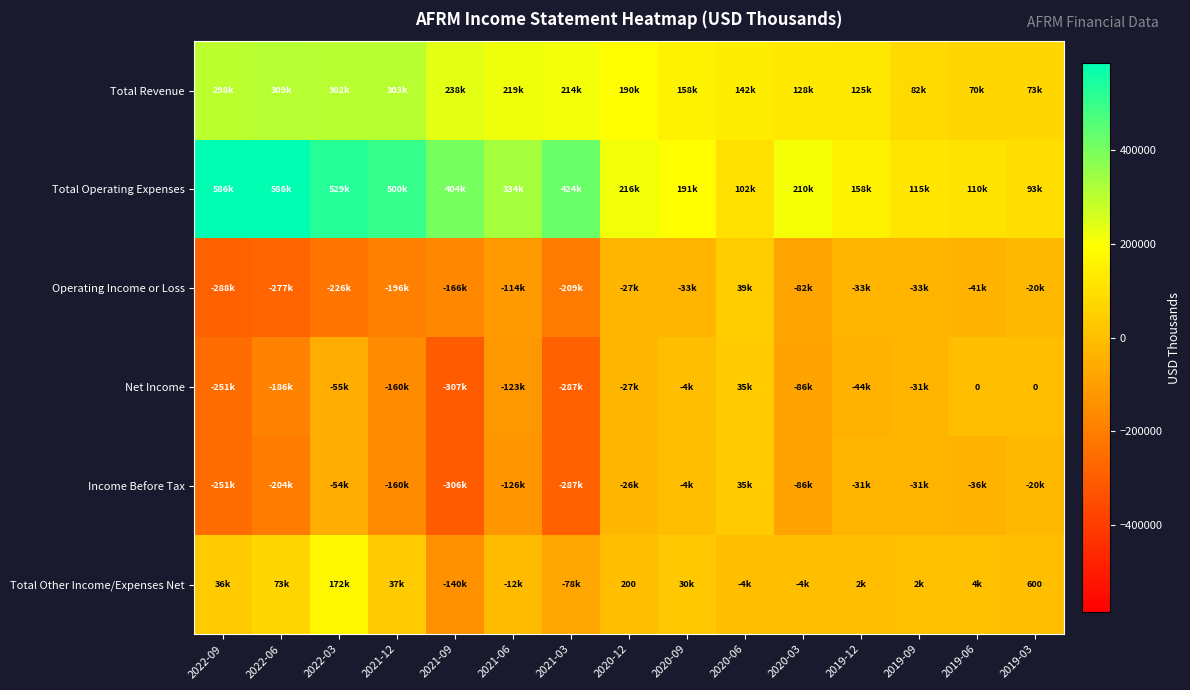

Where is Total Revenue nearest to the value 189250?

2020-12